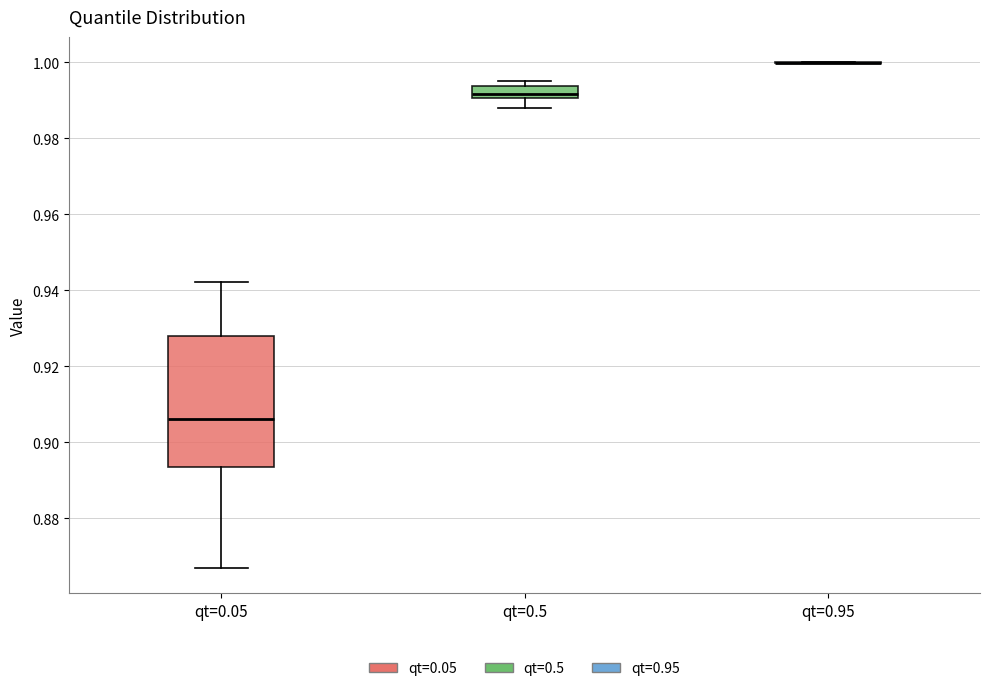

Reading left to right, read every box against the y-axis: the position of its median line, the range the box covers, and the ends of its whiskers. The values are not printed on the chart, so give them approximately, as read against the axis.

qt=0.05: median 0.906, box 0.894 to 0.928, whiskers 0.866 to 0.942
qt=0.5: median 0.992, box 0.990 to 0.994, whiskers 0.988 to 0.996
qt=0.95: box collapsed to a line at 1.000, whiskers 1.000 to 1.000